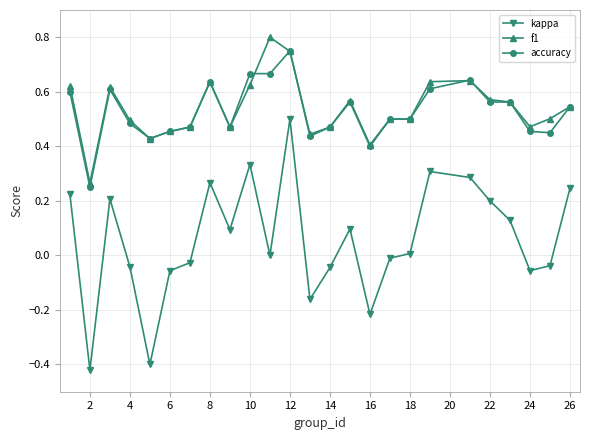

Which series has the widest spread of values?

kappa